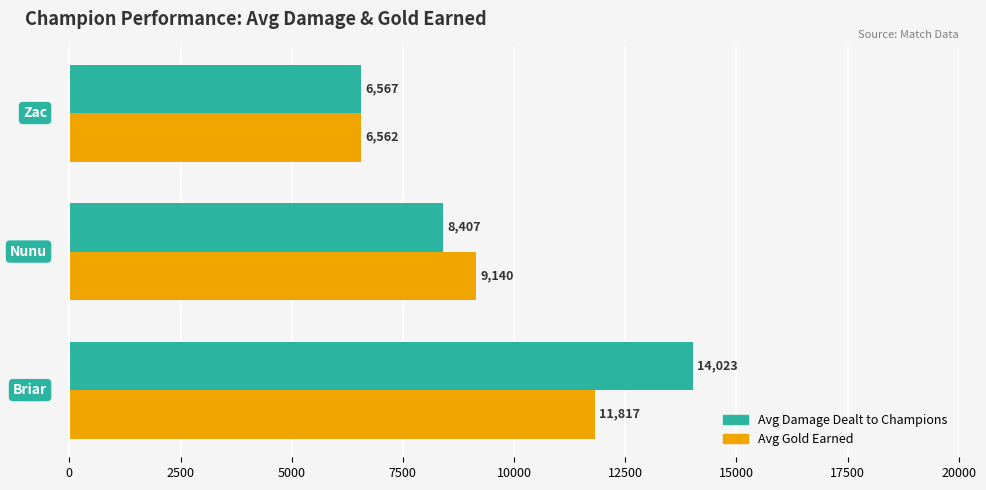

Which series has the largest total across all categories?

Avg Damage Dealt to Champions